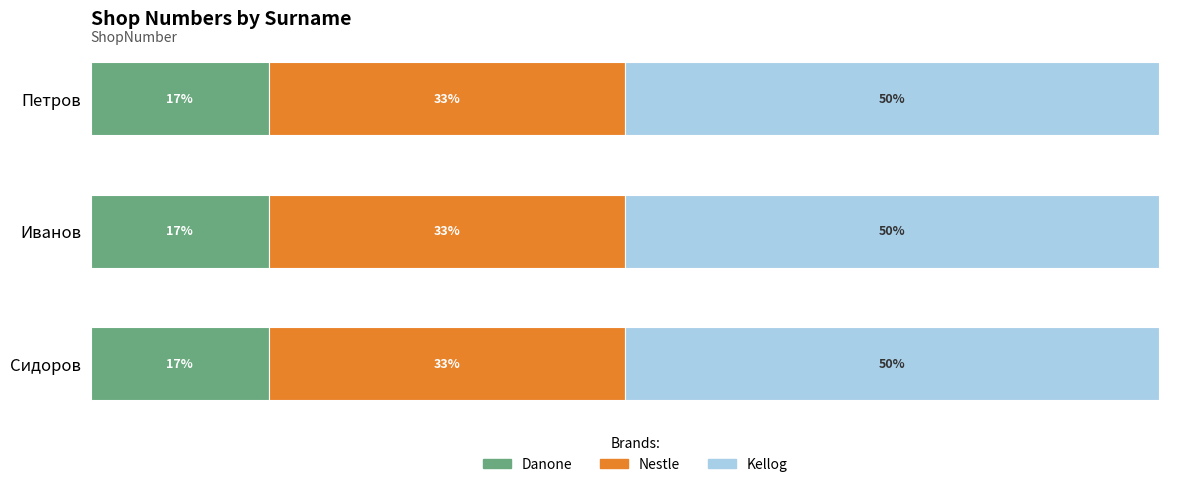

What are all the series names shown in the legend?

Danone, Nestle, Kellog